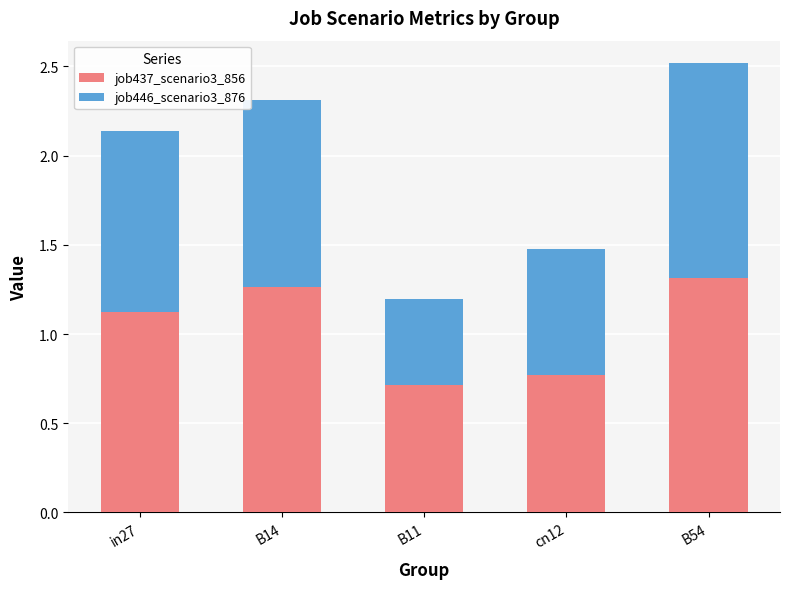

What is the difference between the maximum and minimum values in the job437_scenario3_856 series?

0.6